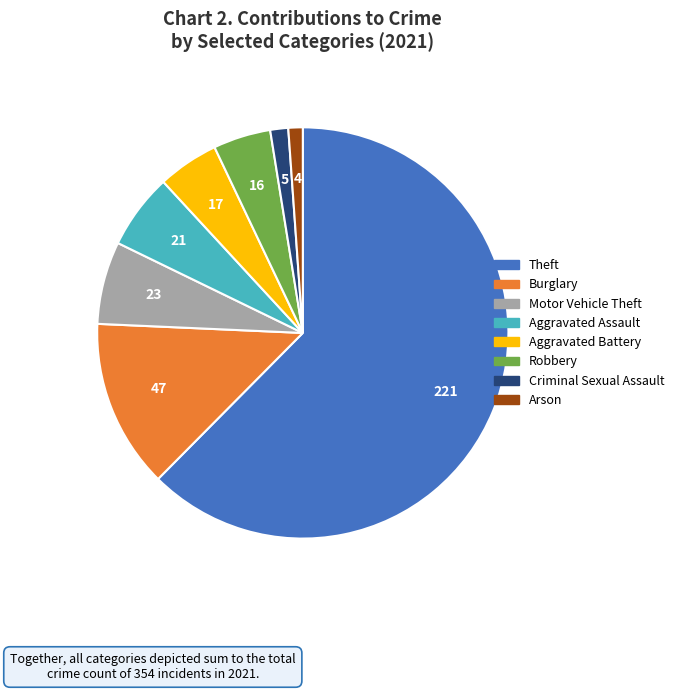

Count the number of slices in the pie.

8